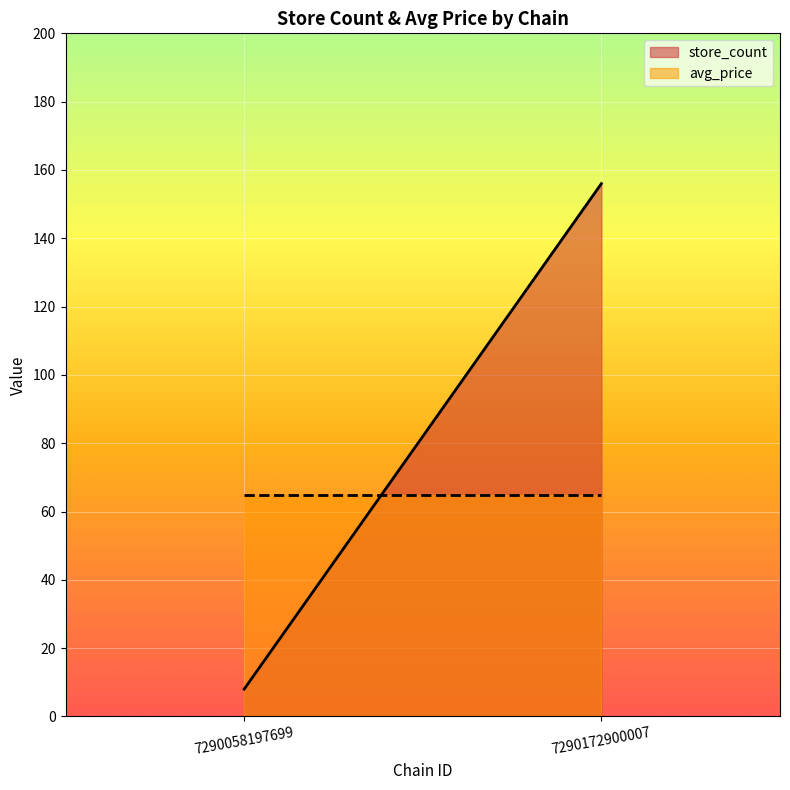

What is the average value of the avg_price series?

64.9